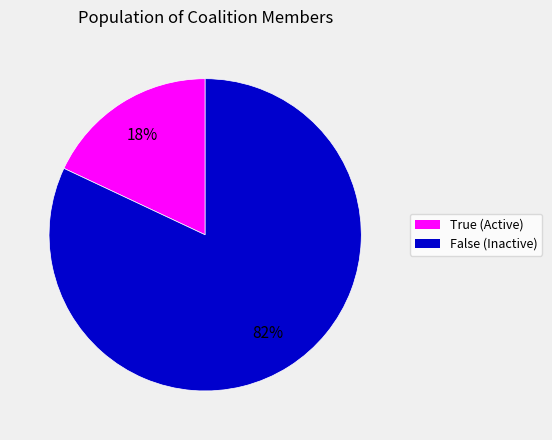

To the nearest percent, what is the average slice percentage?

50%